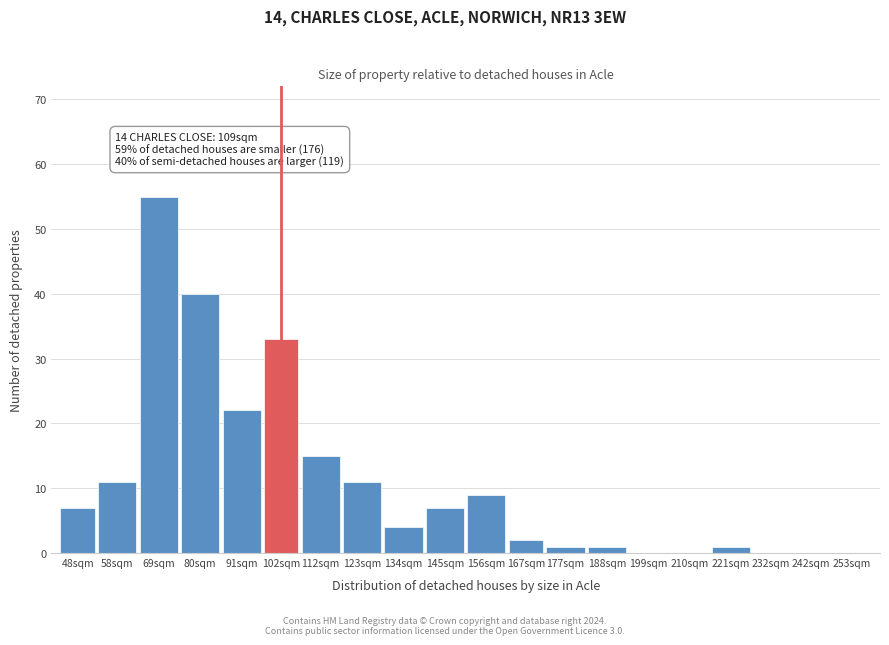

Reading left to right, what are all the values shown in this chart?

48sqm=7	58sqm=11	69sqm=55	80sqm=40	91sqm=22	102sqm=33	112sqm=15	123sqm=11	134sqm=4	145sqm=7	156sqm=9	167sqm=2	177sqm=1	188sqm=1	199sqm=0	210sqm=0	221sqm=1	232sqm=0	242sqm=0	253sqm=0